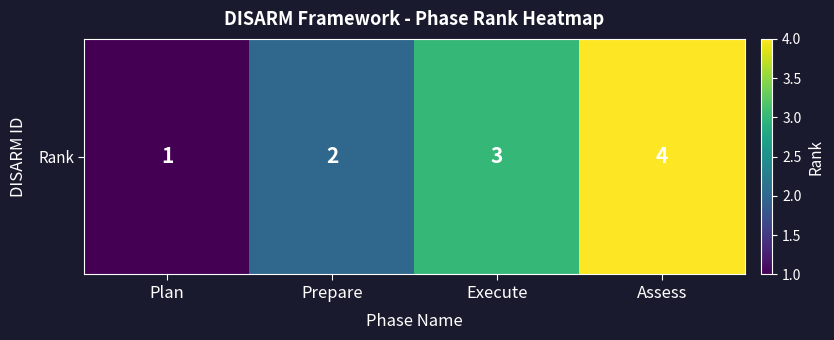

Rank the categories by value from highest to lowest.

Assess, Execute, Prepare, Plan